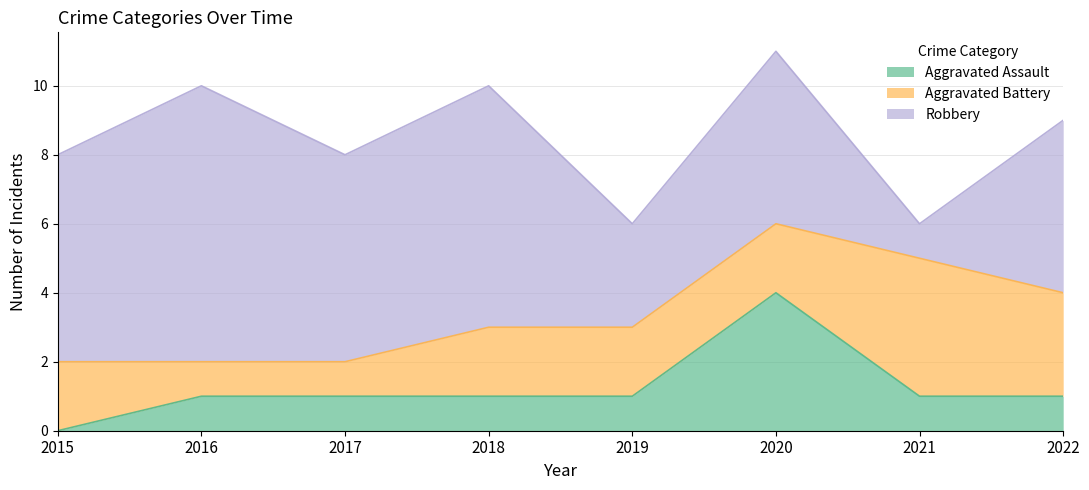

Where does the Aggravated Battery series first go above 2?

2021